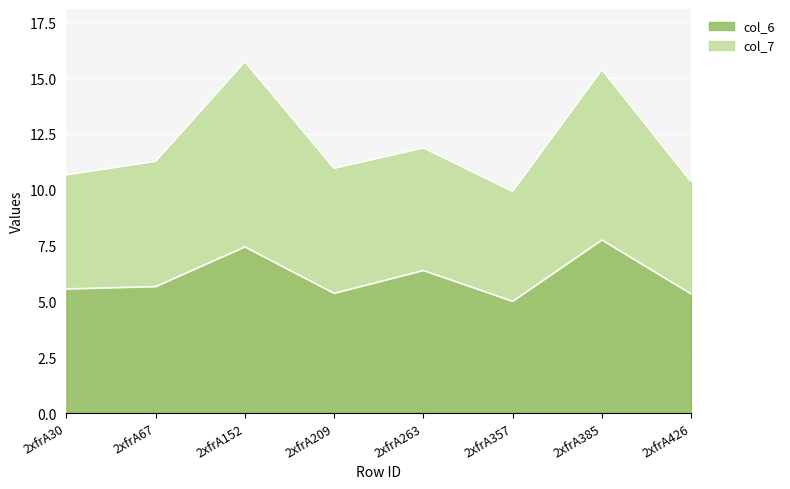

Rank the series at 2xfrA357 from lowest to highest value.

col_6, col_7